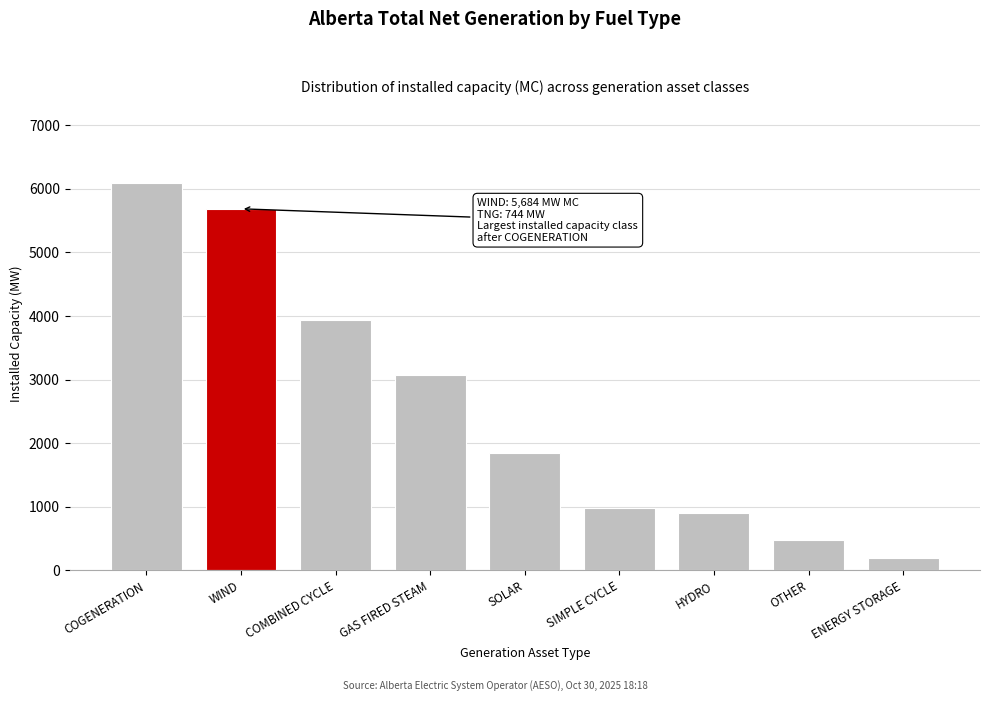

Reading left to right, extract all data points from this chart.

6097	5684	3942	3078	1850	984	899	479	190